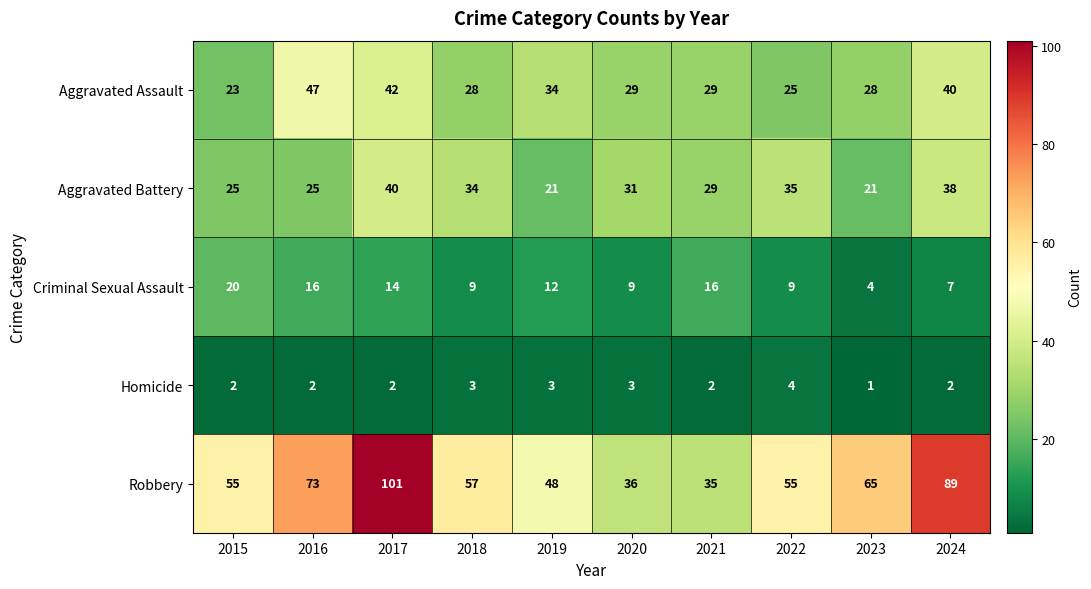

What is the greatest value displayed?

101